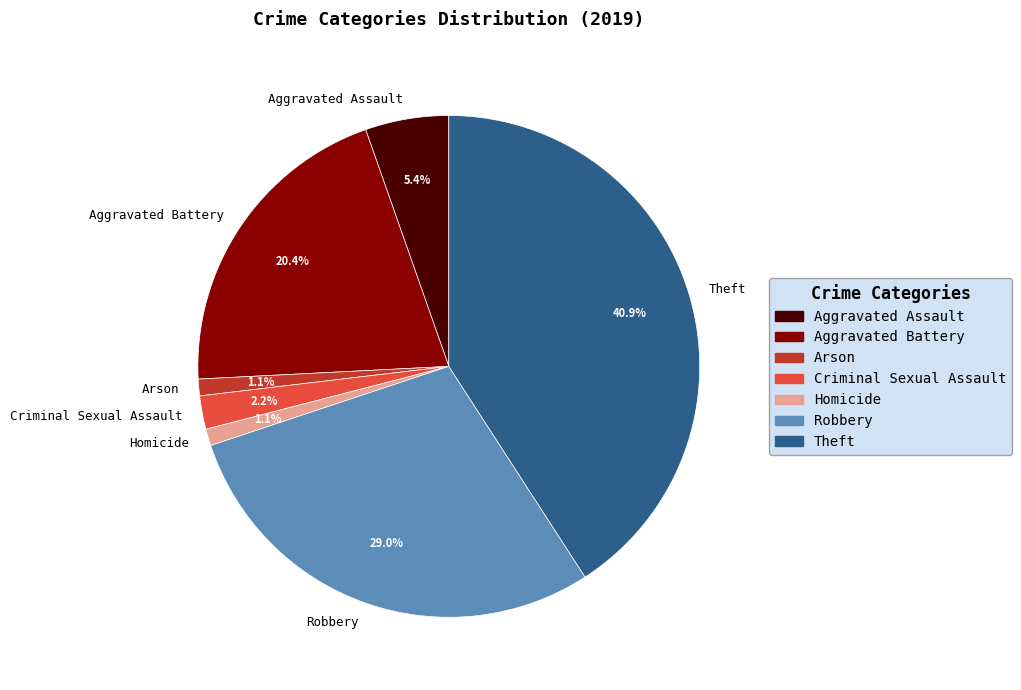

Do Theft and Arson together represent more than half of the pie?

No